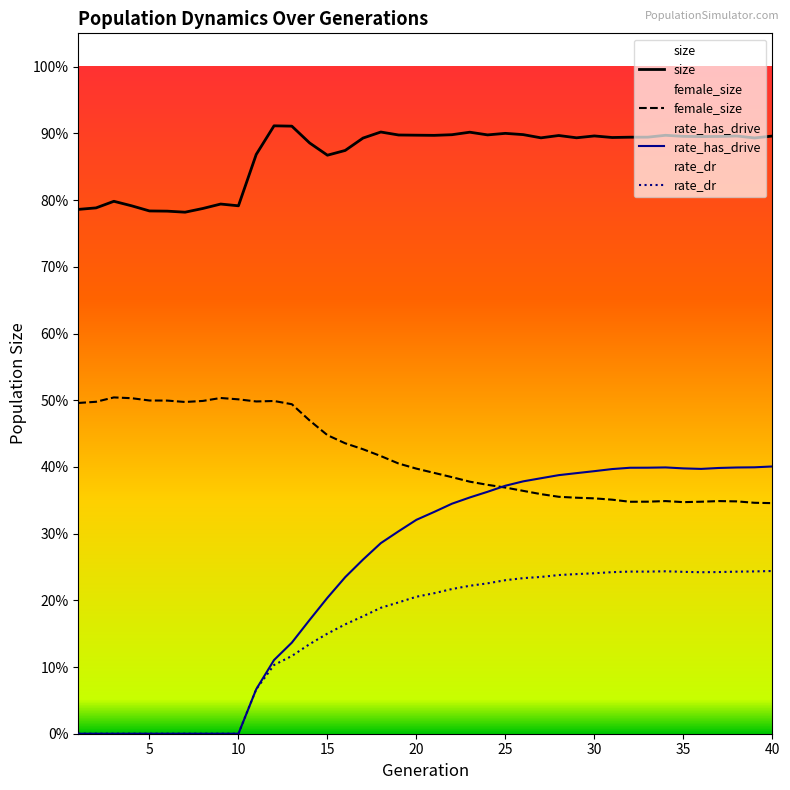

Between 15 and 27, which series saw the biggest shift?

rate_has_drive